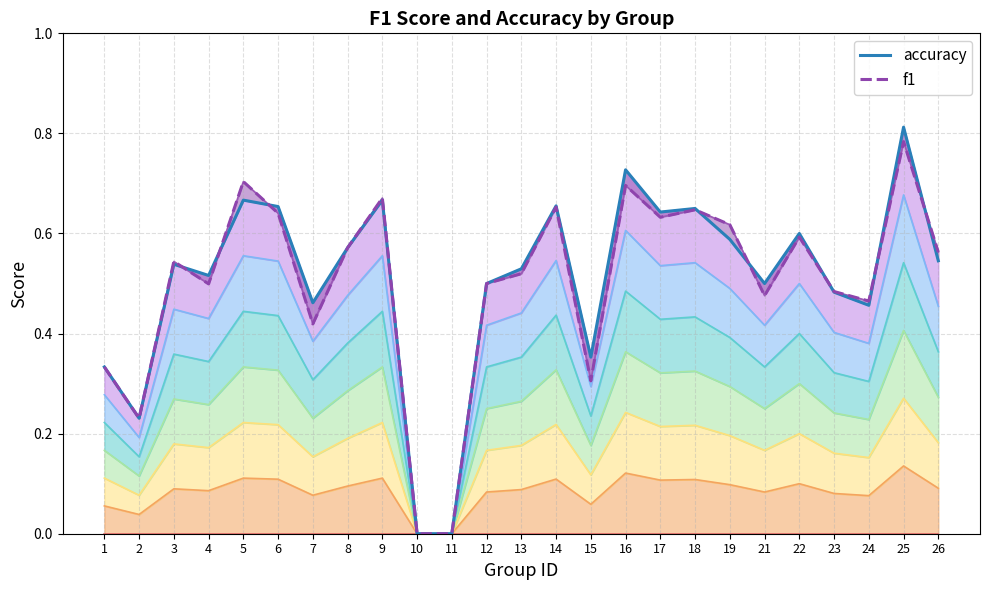

Reading left to right, transcribe all the data shown in this chart.

accuracy: 1=0.3	2=0.2	3=0.5	4=0.5	5=0.7	6=0.7	7=0.5	8=0.6	9=0.7	10=0.0	11=0.0	12=0.5	13=0.5	14=0.7	15=0.4	16=0.7	17=0.6	18=0.7	19=0.6	21=0.5	22=0.6	23=0.5	24=0.5	25=0.8	26=0.5
f1: 1=0.3	2=0.2	3=0.5	4=0.5	5=0.7	6=0.6	7=0.4	8=0.6	9=0.7	10=0.0	11=0.0	12=0.5	13=0.5	14=0.7	15=0.3	16=0.7	17=0.6	18=0.6	19=0.6	21=0.5	22=0.6	23=0.5	24=0.5	25=0.8	26=0.6